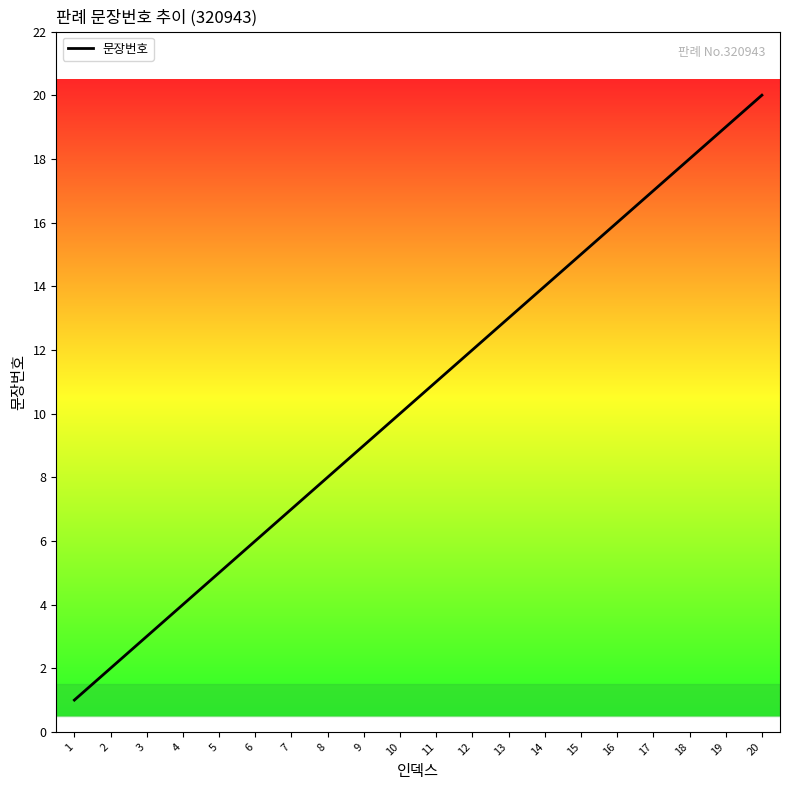

What is the sum of all values?

210